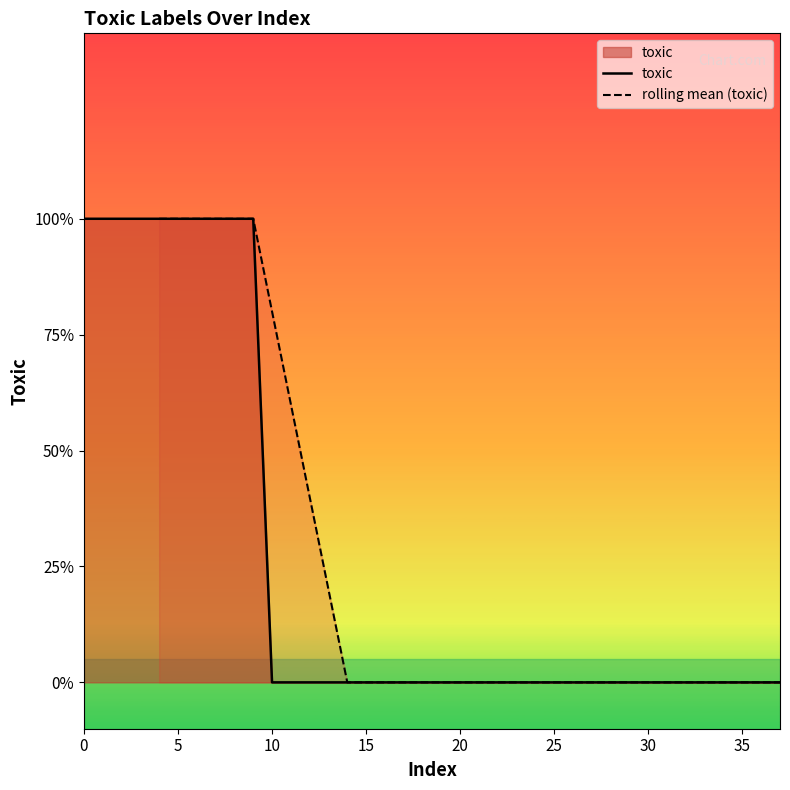

What is the greatest value displayed?

1